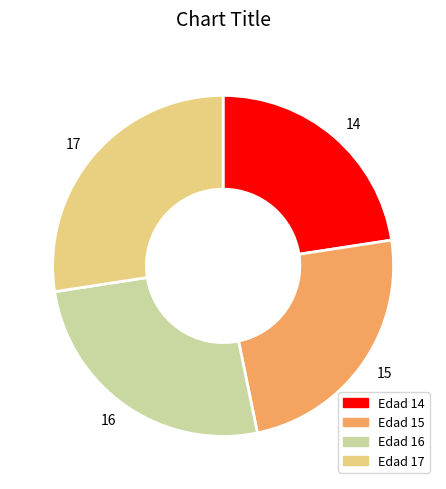

Which has a higher value, 15 or 16?

16